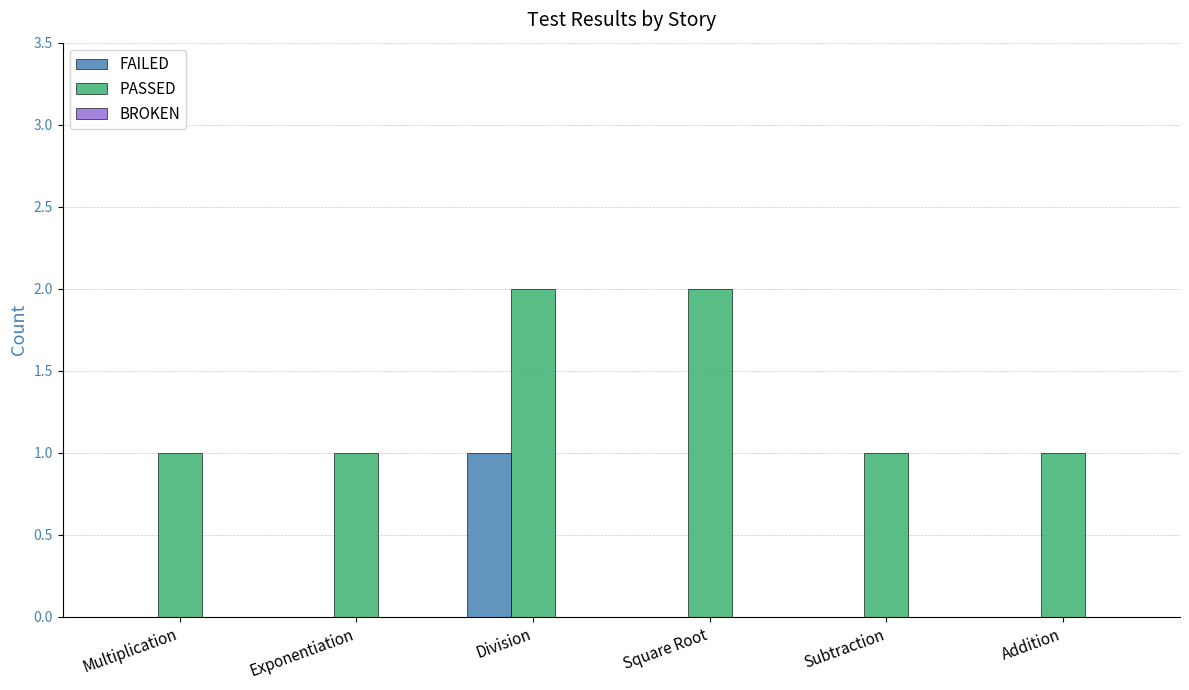

Between Division and Square Root, which series saw the biggest shift?

FAILED